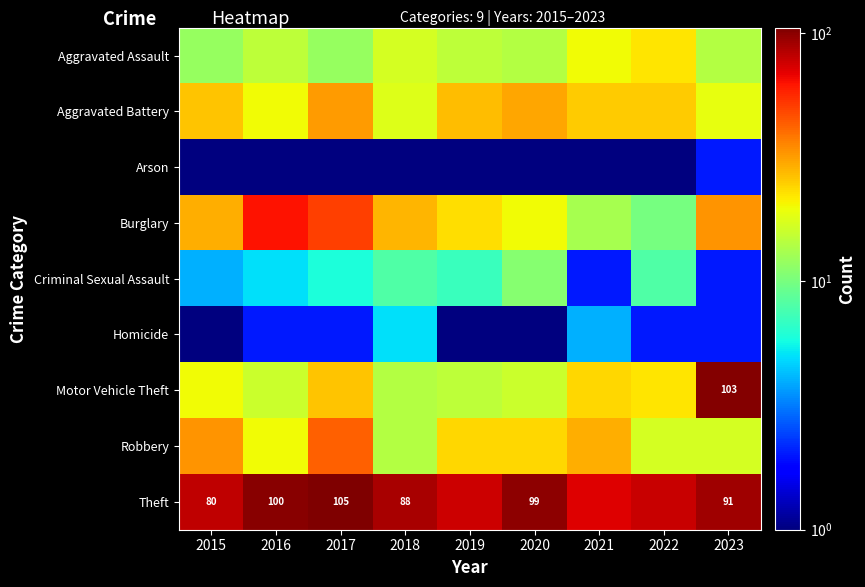

At which category is the sum across all series the highest?

2023